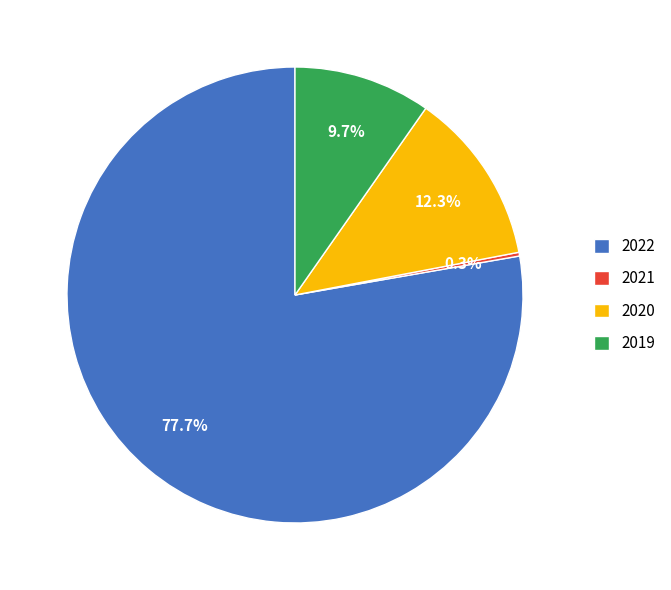

Is there any slice that represents more than half of the pie?

Yes